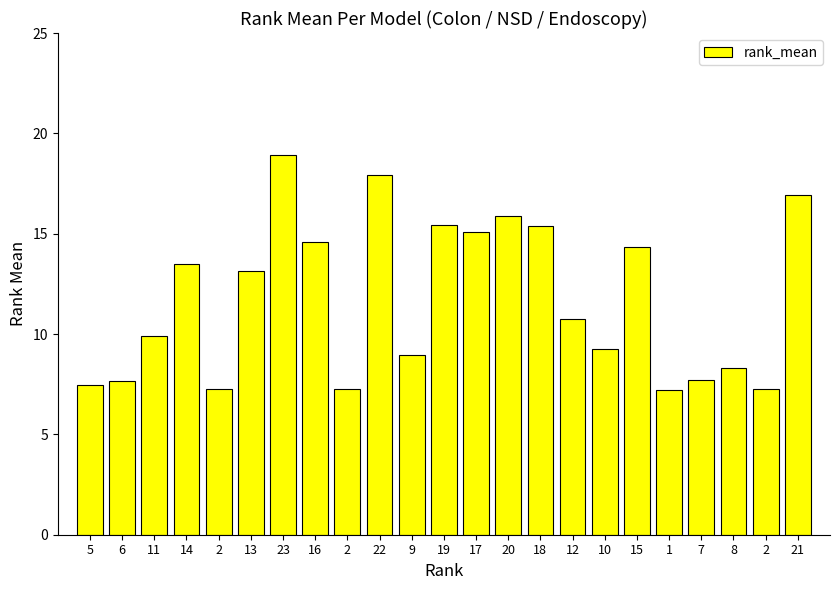

Does the chart contain any negative values?

No